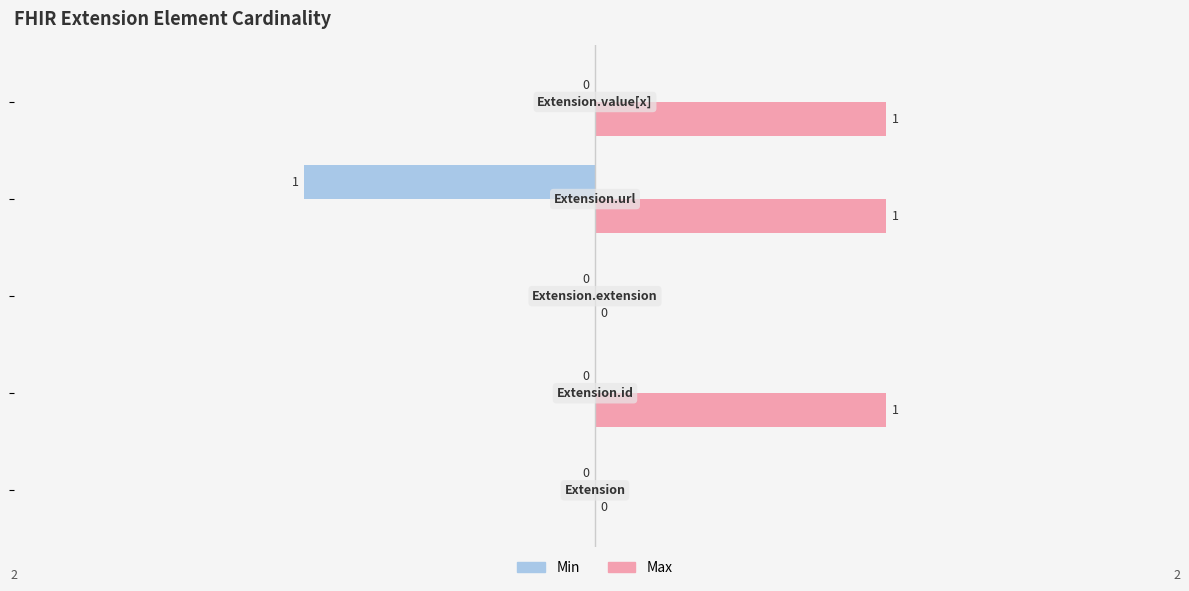

How many Min values are between 0 and 1?

4